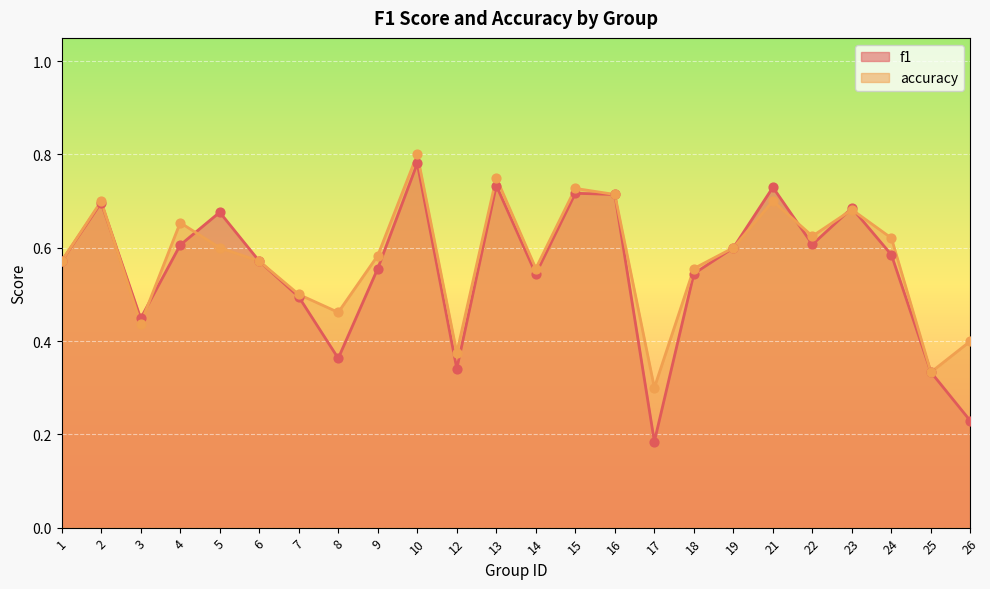

Which series has the widest spread of Y values?

f1